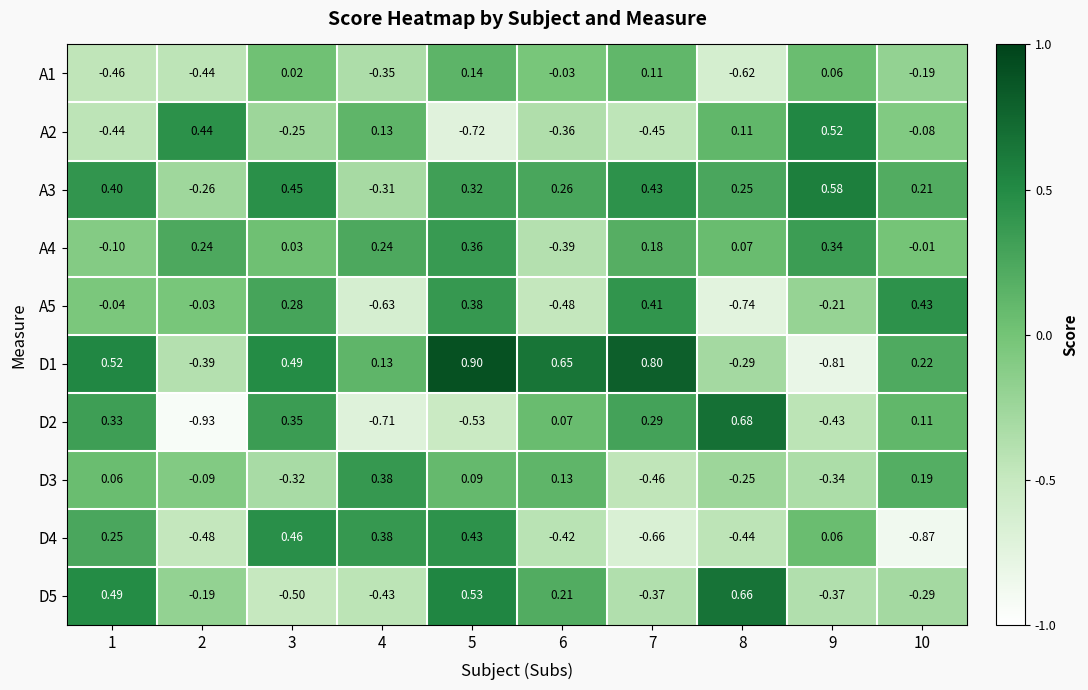

Is the value of D4 at 9 greater than the value of D2 at 1?

No